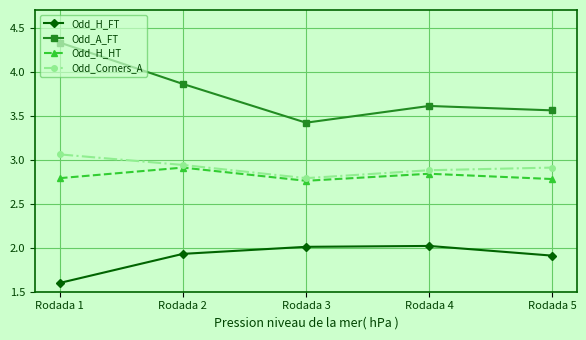

Which series has the largest total across all categories?

Odd_A_FT